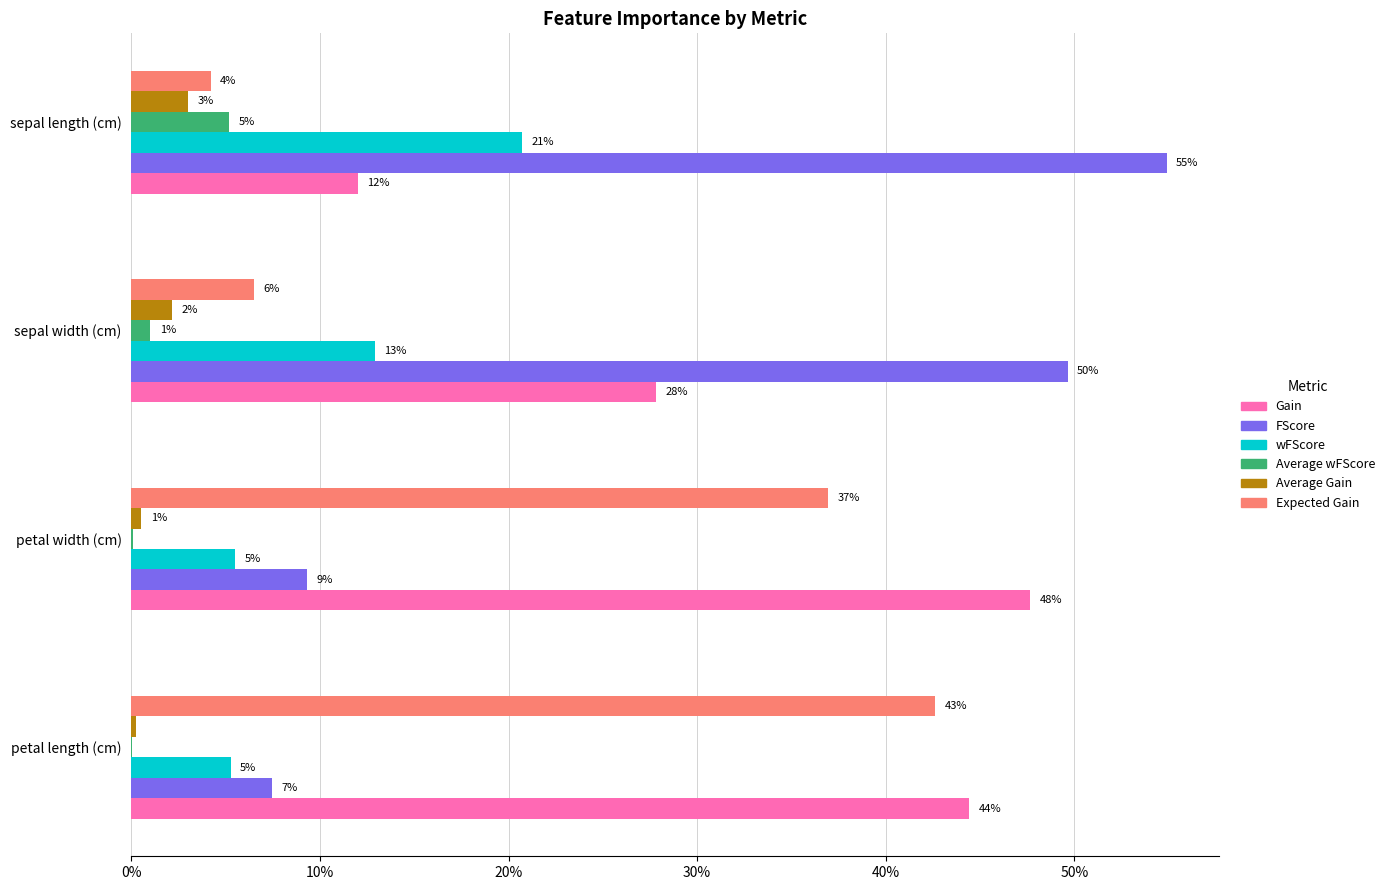

What are all the series names shown in the legend?

Gain, FScore, wFScore, Average wFScore, Average Gain, Expected Gain